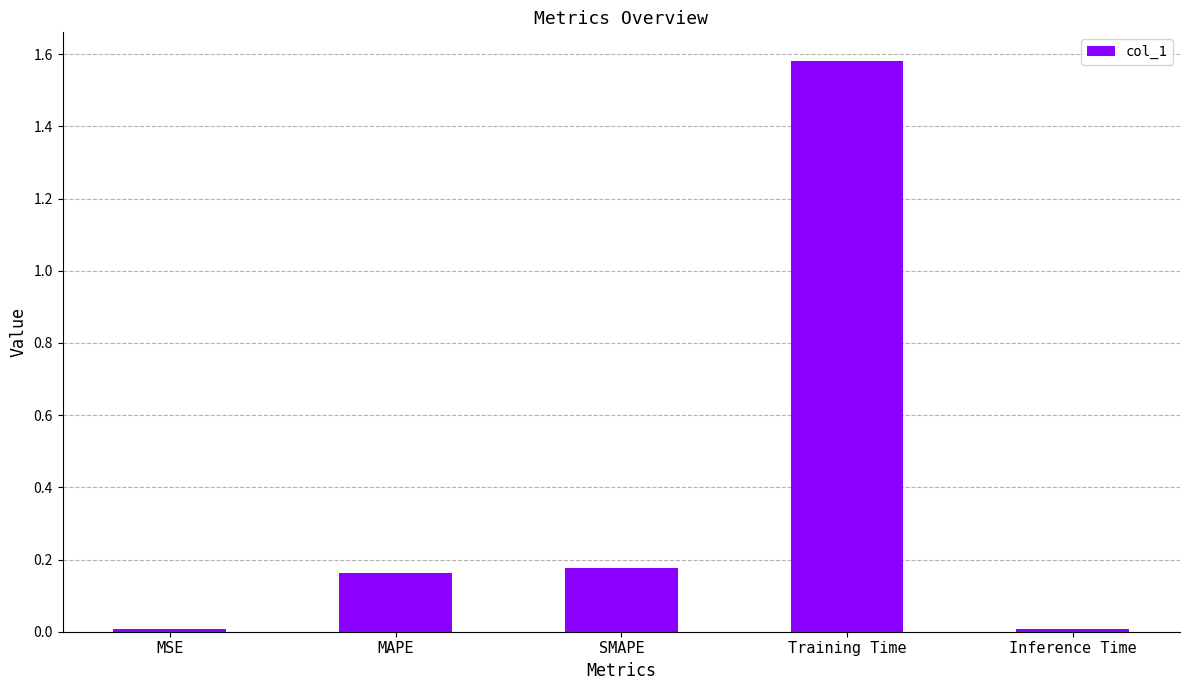

What is the label of the 1st bar from the left?

MSE